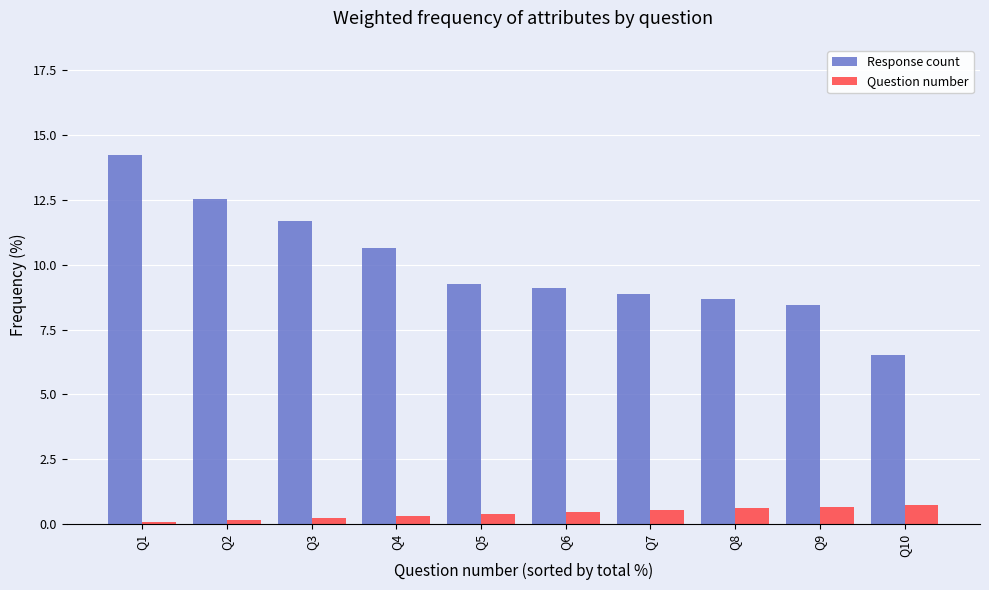

What is the difference between the highest and lowest values at Q5?

8.9